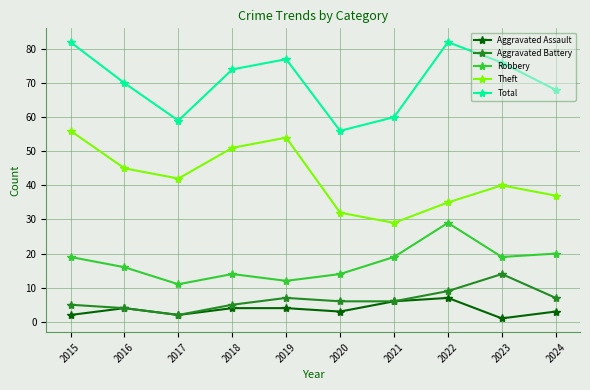

Does the chart have visible grid lines?

Yes